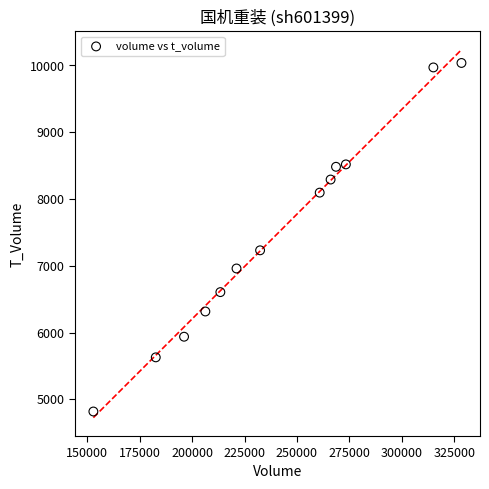

What Y value in the scatter plot is closest to 7427?

7231